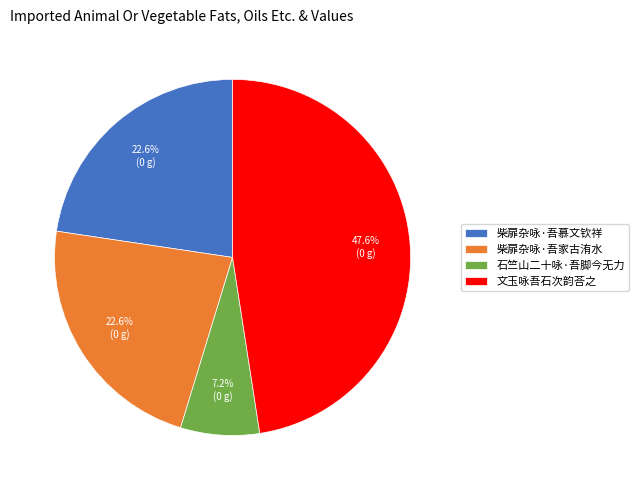

Approximately how many times larger is the value at 文玉咏吾石次韵荅之 compared to 柴扉杂咏·吾慕文钦祥?

2.1